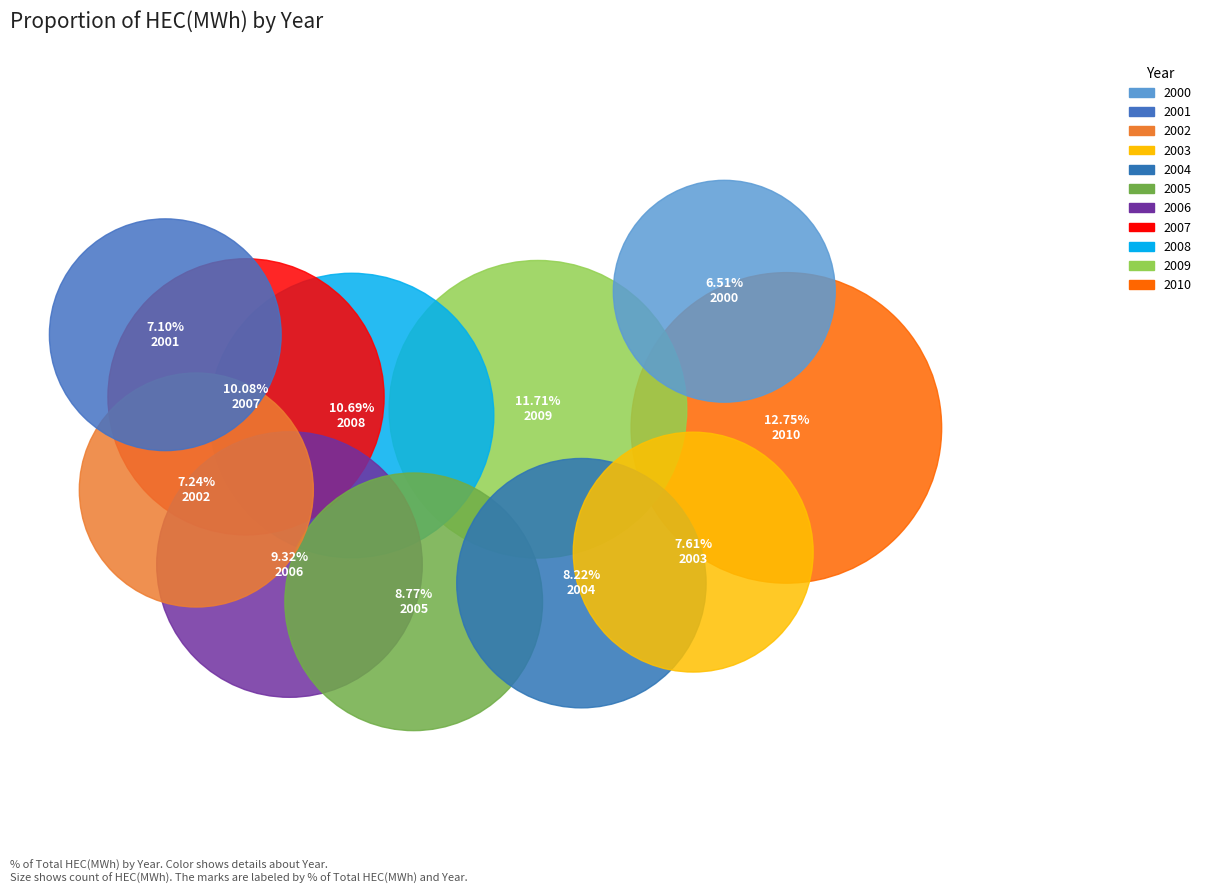

Rank the categories by value from lowest to highest.

2000, 2001, 2002, 2003, 2004, 2005, 2006, 2007, 2008, 2009, 2010